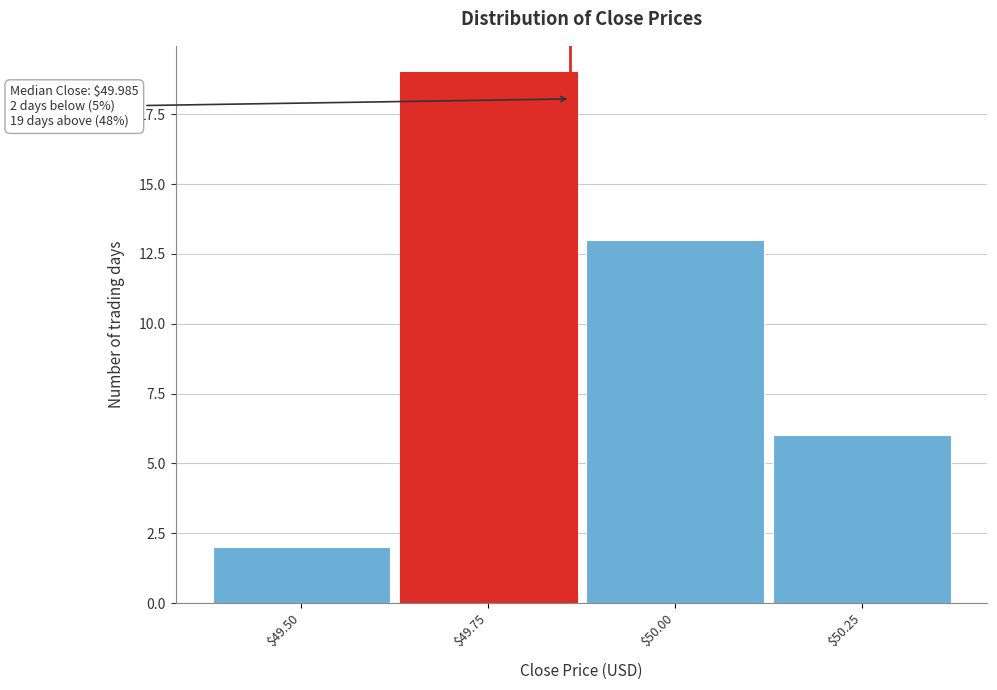

Reading left to right, extract all data points from this chart.

2	19	13	6